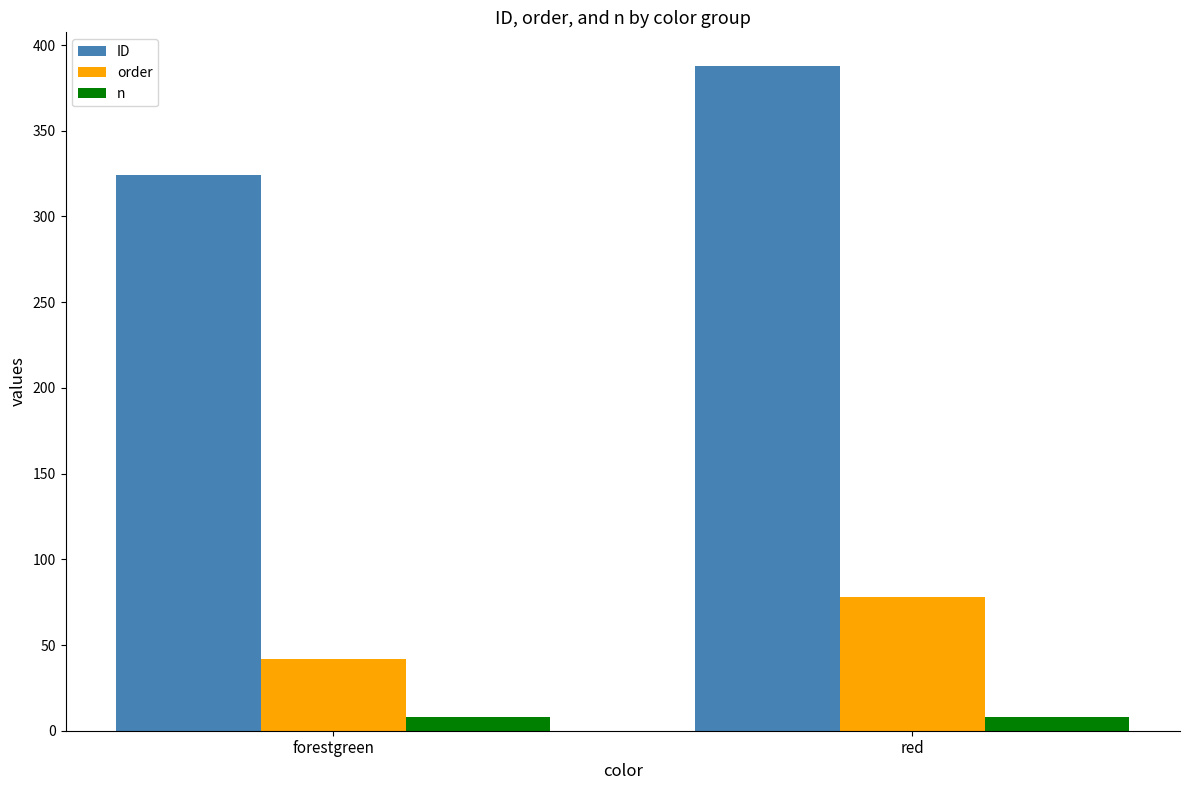

The value of n at red is 8. True or false?

True